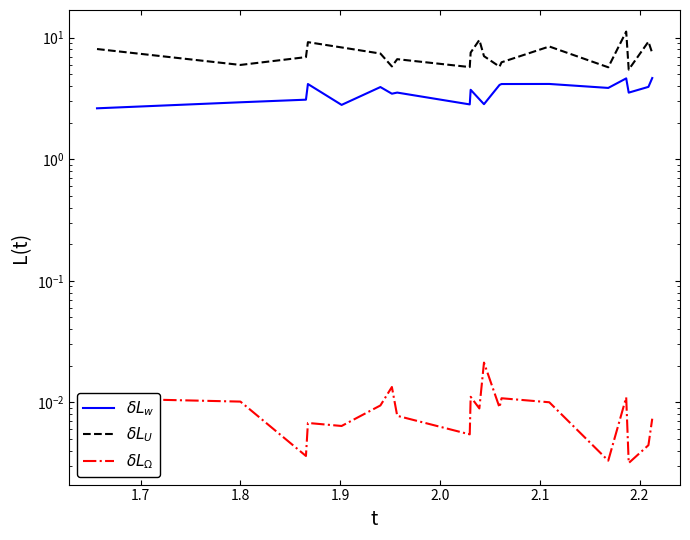

True or false: $\delta L_w$ and $\delta L_U$ cross at least once.

False